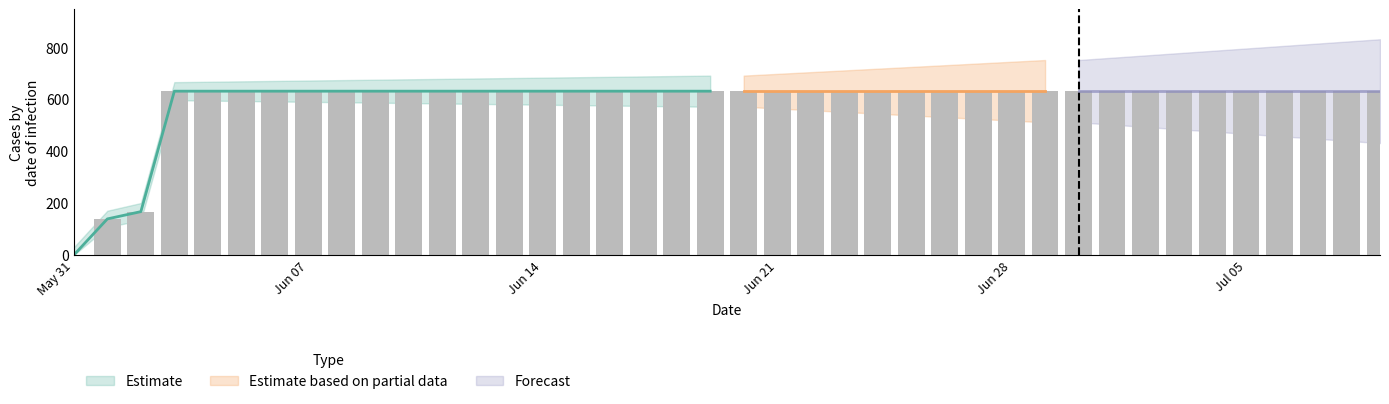

Rank the categories by value from lowest to highest.

2020-05-31, 2020-06-01, 2020-06-02, 2020-06-03, 2020-06-04, 2020-06-05, 2020-06-06, 2020-06-07, 2020-06-08, 2020-06-09, 2020-06-10, 2020-06-11, 2020-06-12, 2020-06-13, 2020-06-14, 2020-06-15, 2020-06-16, 2020-06-17, 2020-06-18, 2020-06-19, 2020-06-20, 2020-06-21, 2020-06-22, 2020-06-23, 2020-06-24, 2020-06-25, 2020-06-26, 2020-06-27, 2020-06-28, 2020-06-29, 2020-06-30, 2020-07-01, 2020-07-02, 2020-07-03, 2020-07-04, 2020-07-05, 2020-07-06, 2020-07-07, 2020-07-08, 2020-07-09